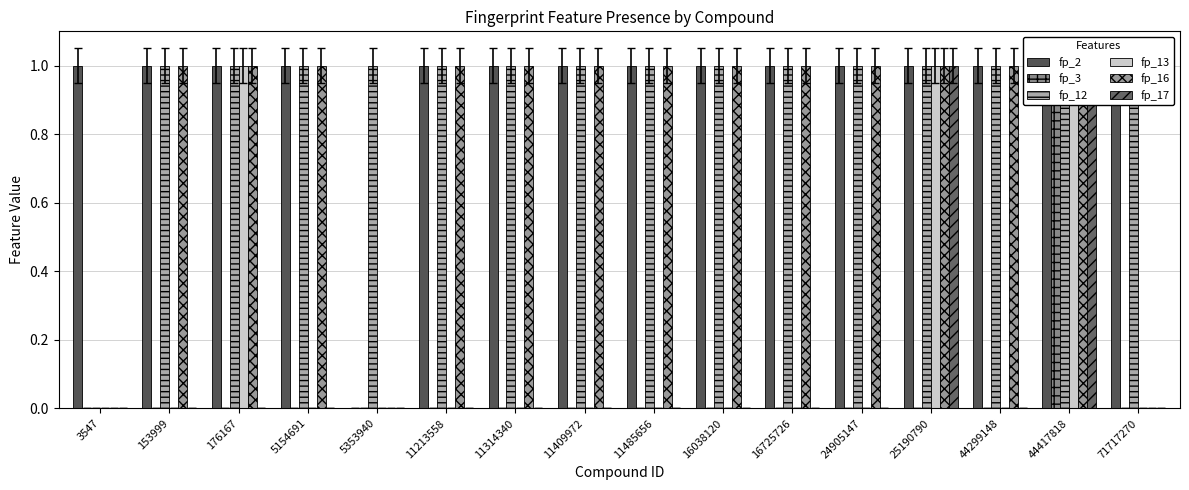

How many groups of bars are there?

16